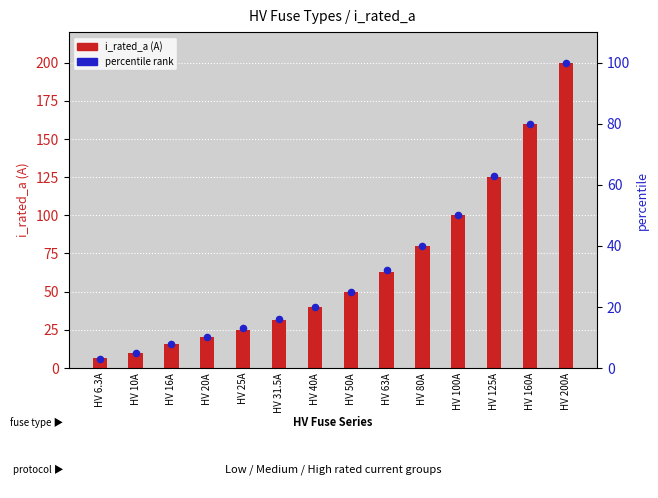

Is the value of percentile at HV 40A greater than the value of i_rated_a at HV 40A?

No